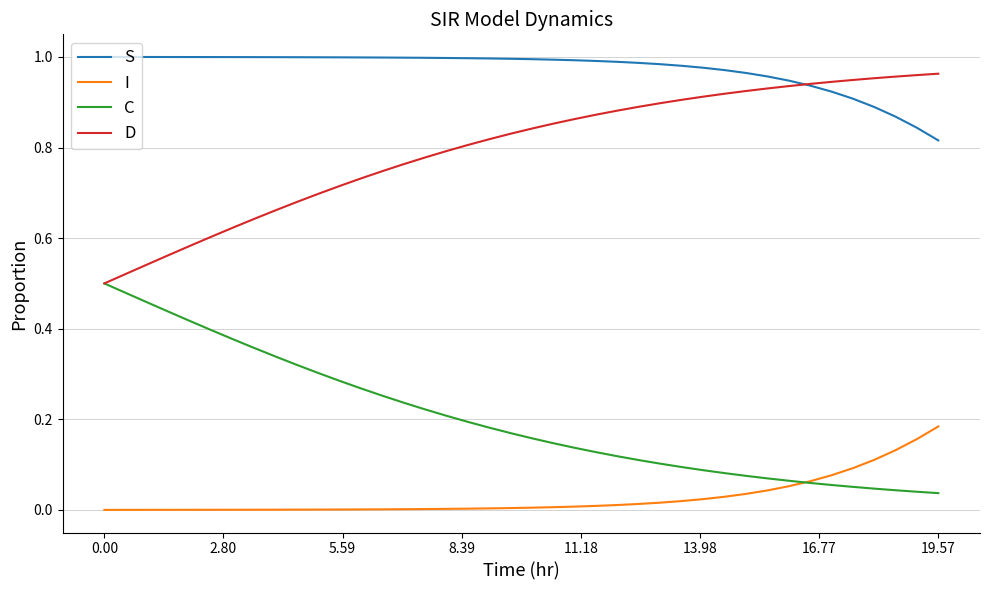

True or false: S and I intersect in this chart.

False